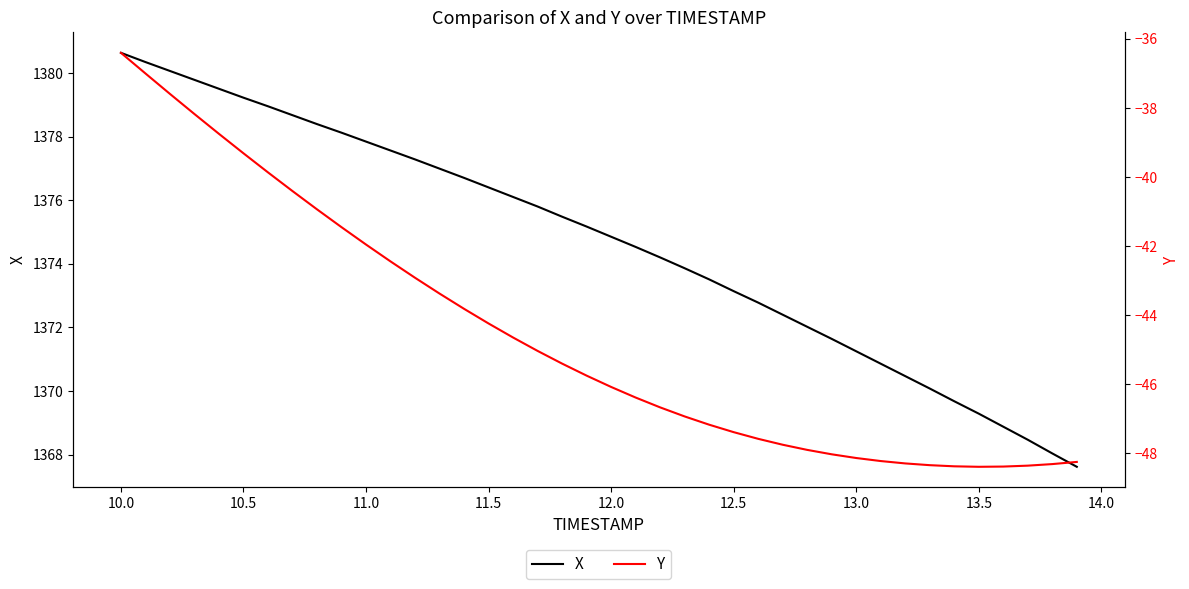

Where does the X series first go above 1375?

10.0